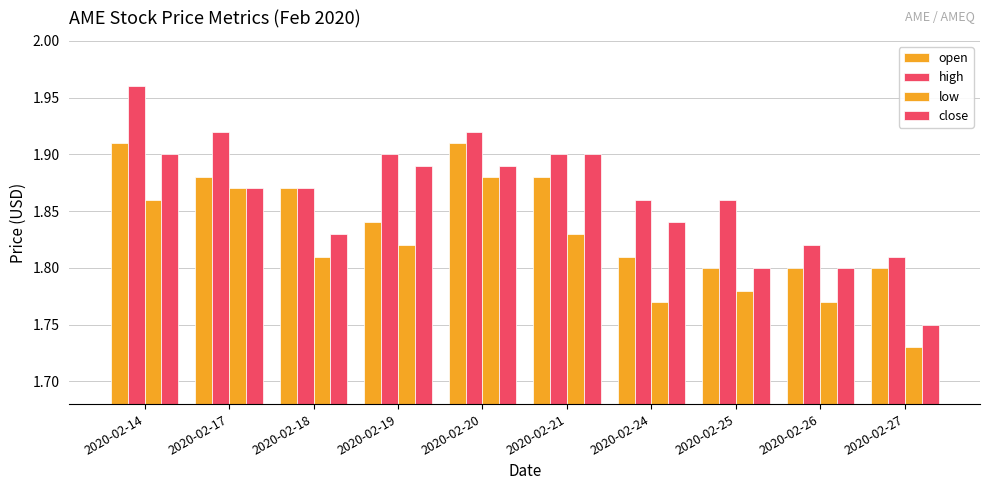

How many bars are there in total?

40